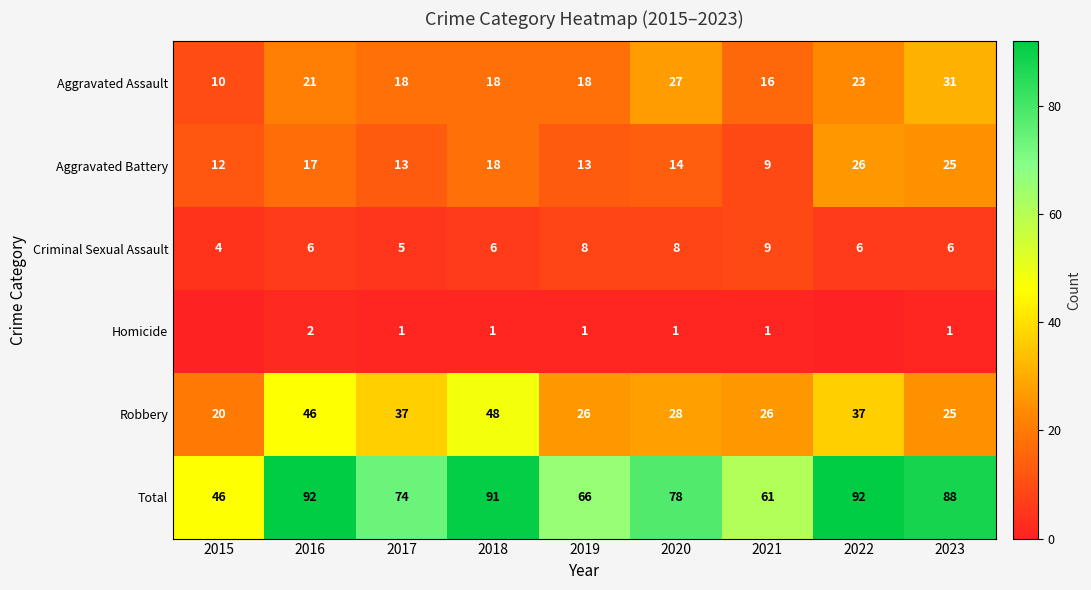

At how many categories does at least one series exceed 24?

9